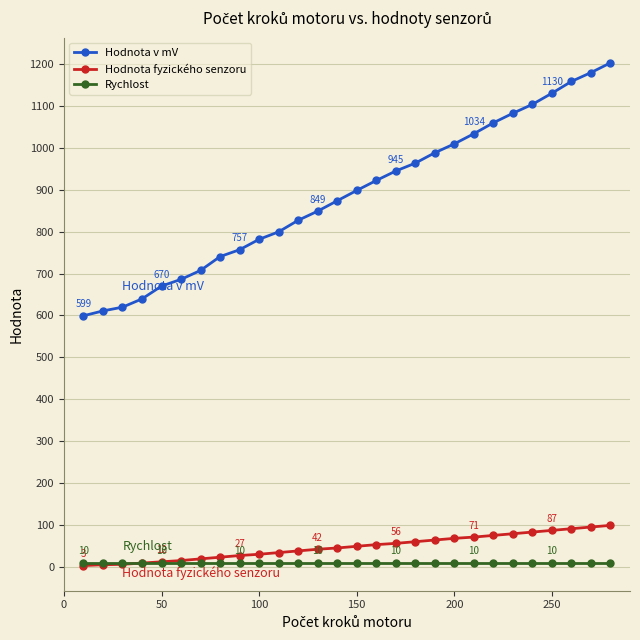

How many data points in Hodnota v mV are less than 898?

14